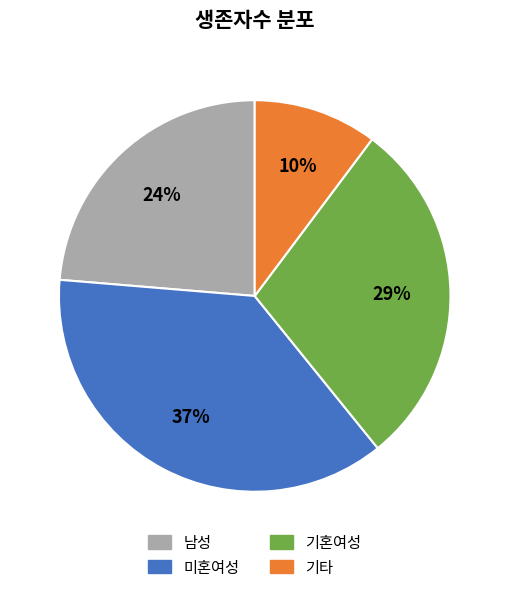

Do 기혼여성 and 남성 together represent more than half of the pie?

Yes